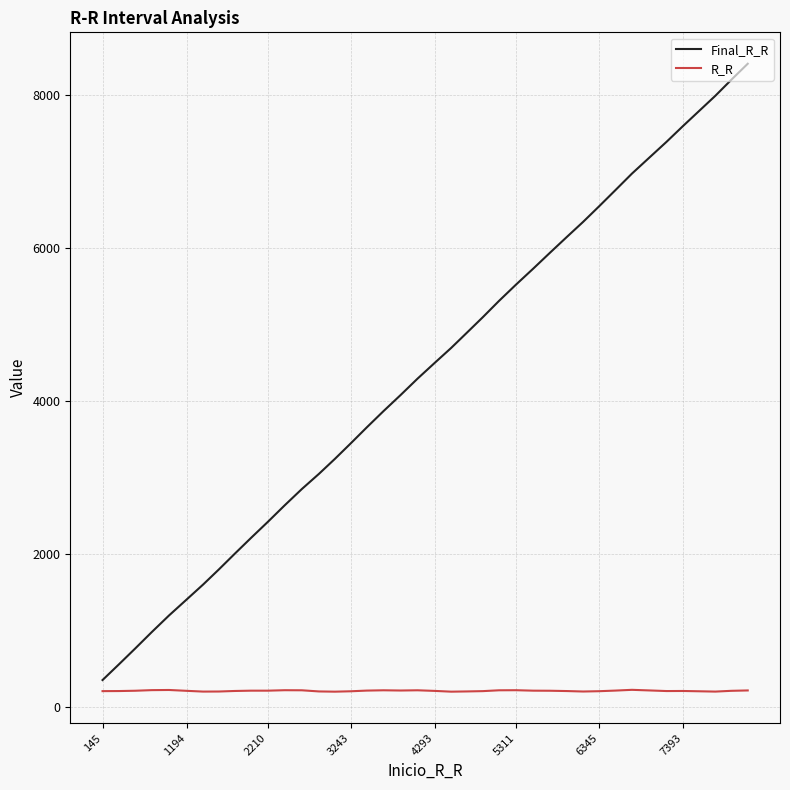

Which series has the largest total across all categories?

Final_R_R